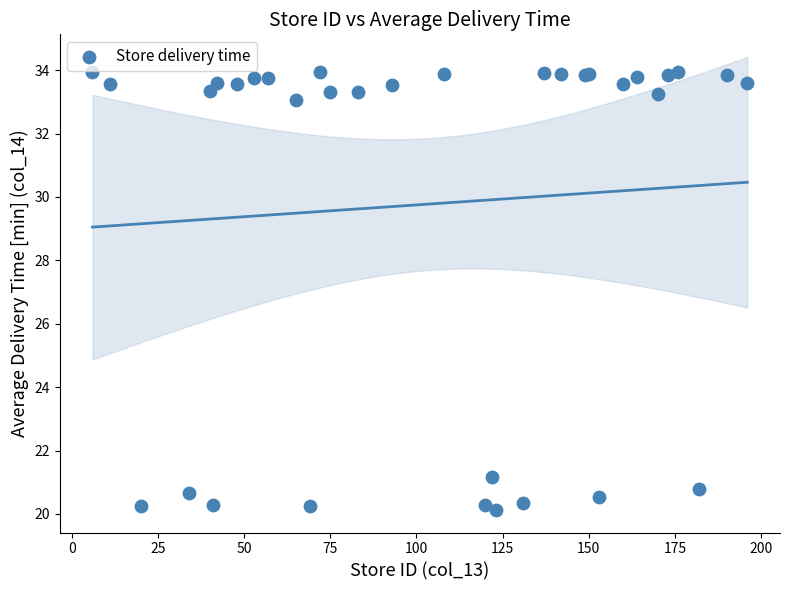

What Y value in the scatter plot is closest to 27?

21.2